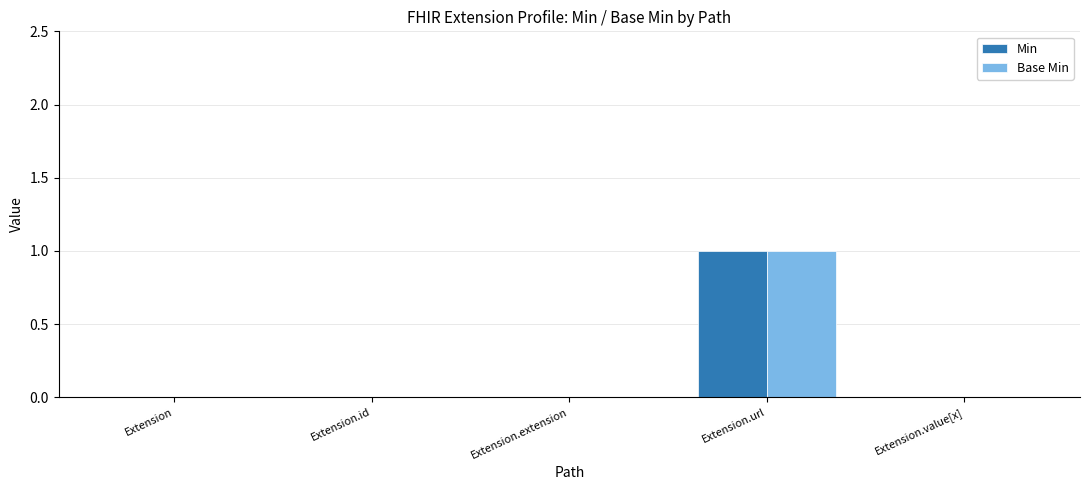

What is the sum of the Base Min values at Extension.extension and Extension.url?

1